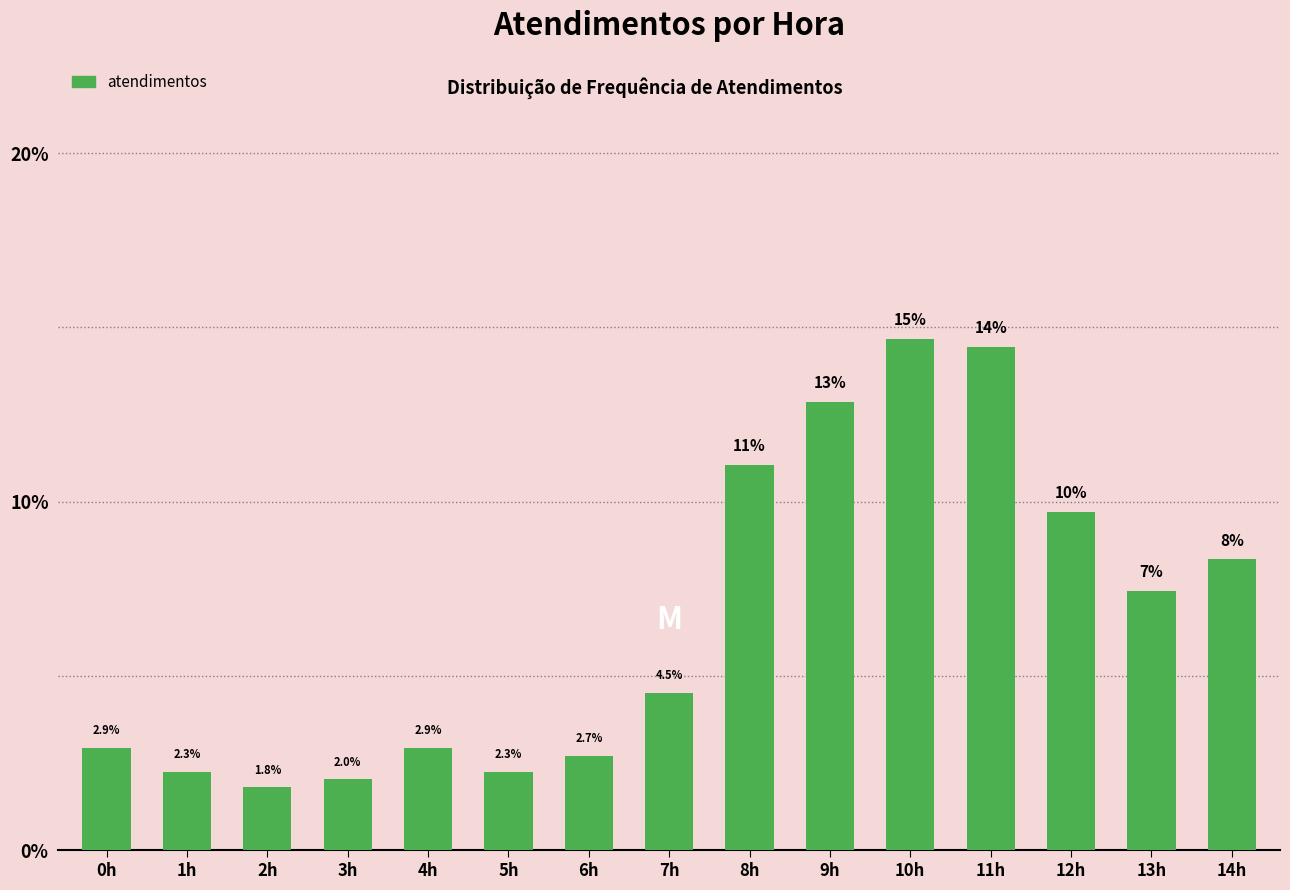

Where is the data nearest to the value 8?

14h